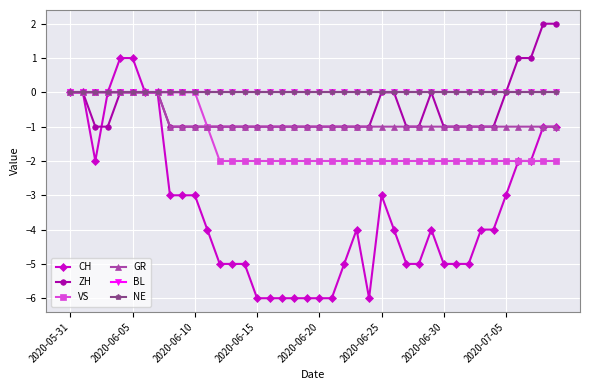

Where is NE nearest to the value 0?

2020-05-31